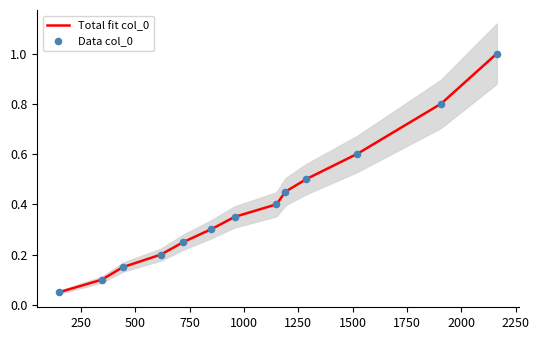

What is the change in value from 617 to 1285?

+0.3